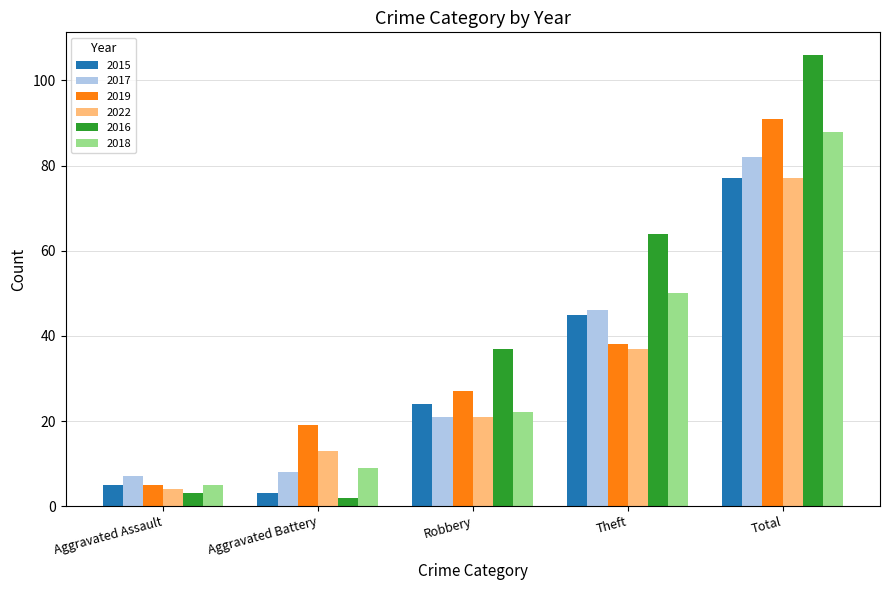

Rank the categories by 2019 value from lowest to highest.

Aggravated Assault, Aggravated Battery, Robbery, Theft, Total